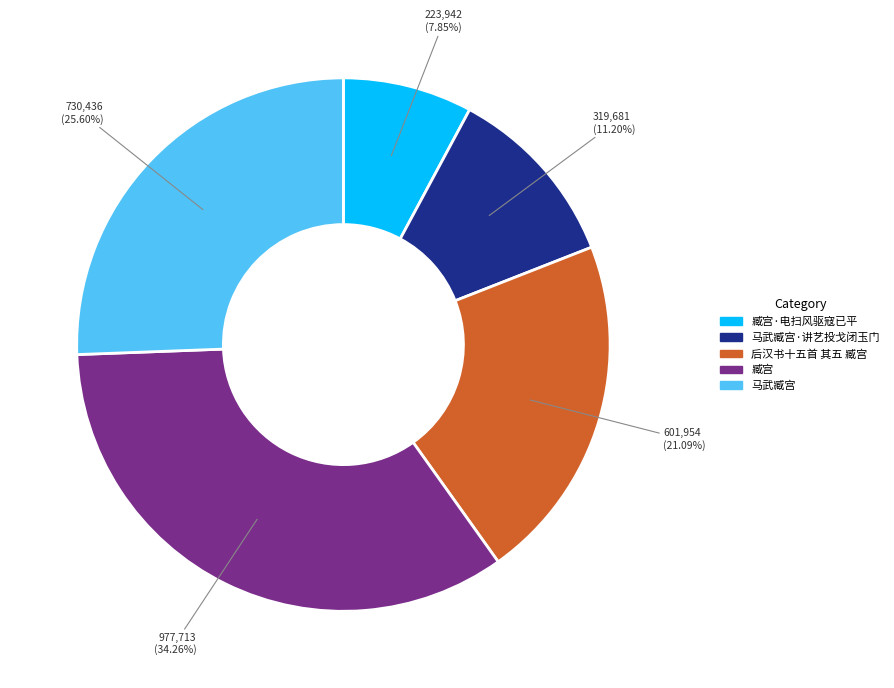

Is there any slice that represents more than half of the pie?

No